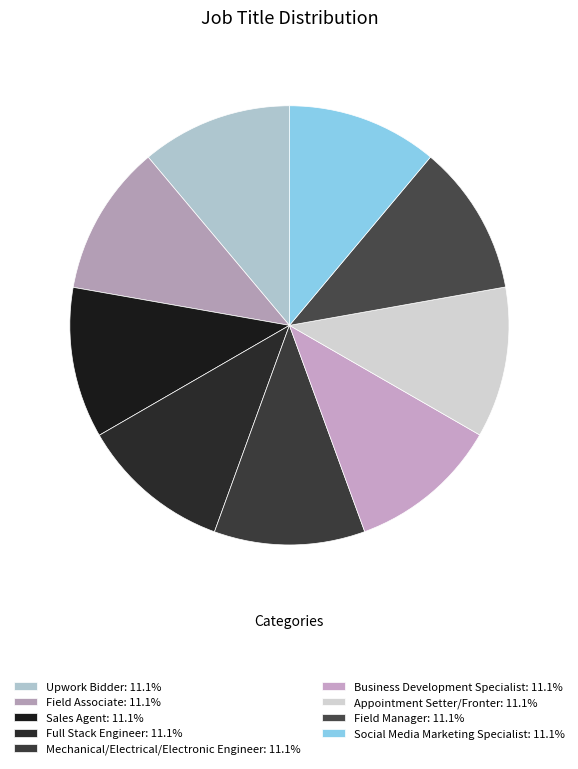

What portion of the pie excludes Sales Agent?

88.9%